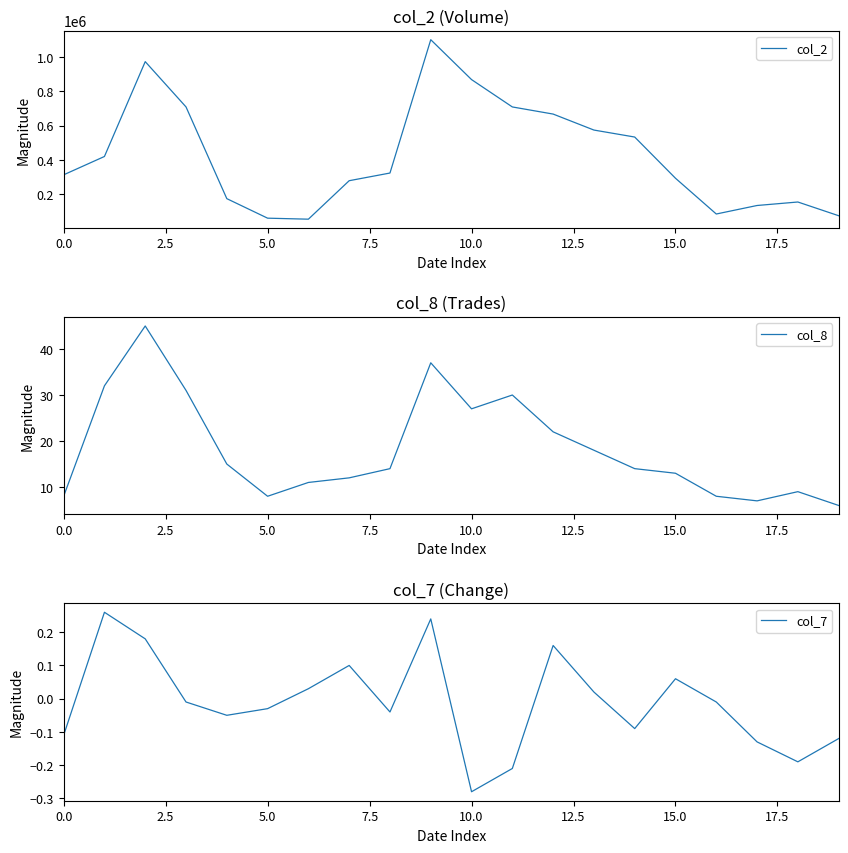

How many values in the col_8 series are below 14?

9